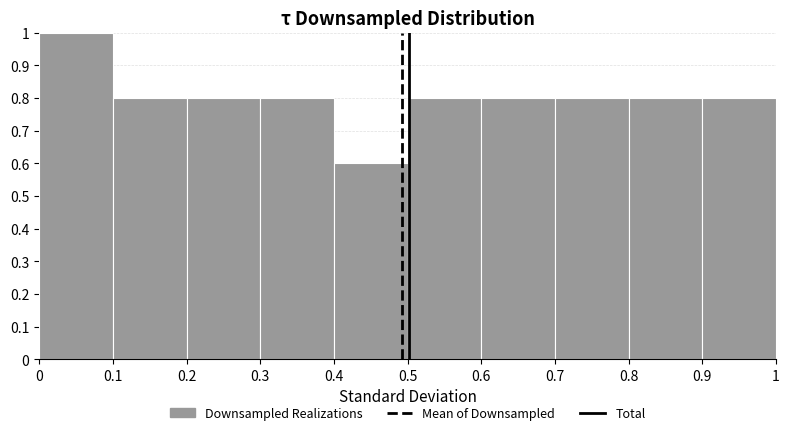

Reading left to right, list every bar in this chart as the range it spans on the x-axis followed by its height. The values are not printed on the chart, so give them approximately, as read against the axis.

0 to 0.1: 1.0
0.1 to 0.2: 0.8
0.2 to 0.3: 0.8
0.3 to 0.4: 0.8
0.4 to 0.5: 0.6
0.5 to 0.6: 0.8
0.6 to 0.7: 0.8
0.7 to 0.8: 0.8
0.8 to 0.9: 0.8
0.9 to 1: 0.8